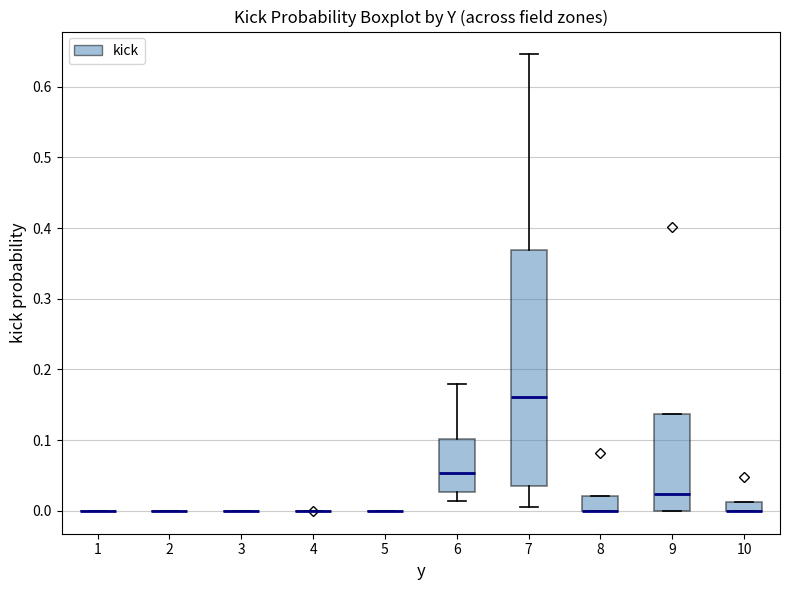

Which box is the tallest, from its lower edge to its upper edge?

7